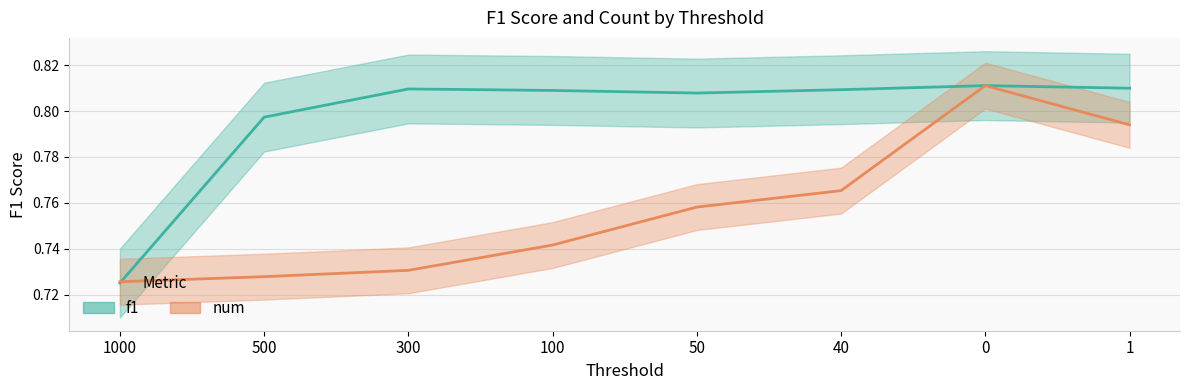

What is the smallest value displayed?

0.7